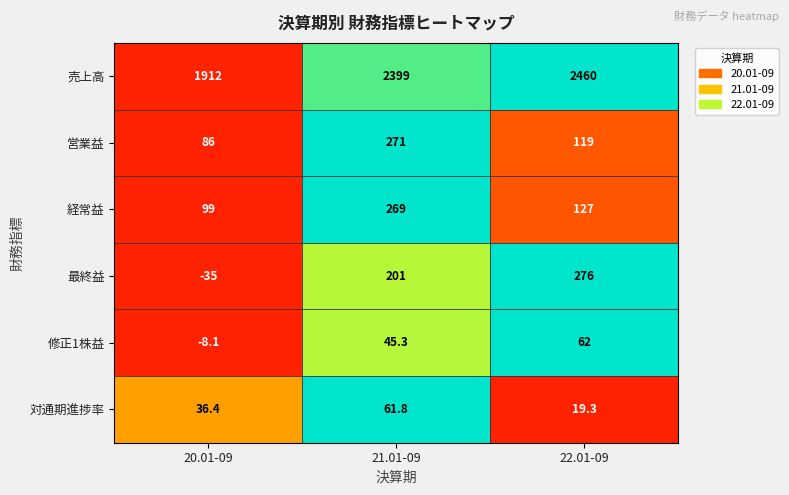

Rank the series at 20.01-09 from highest to lowest value.

売上高, 経常益, 営業益, 対通期進捗率, 修正1株益, 最終益